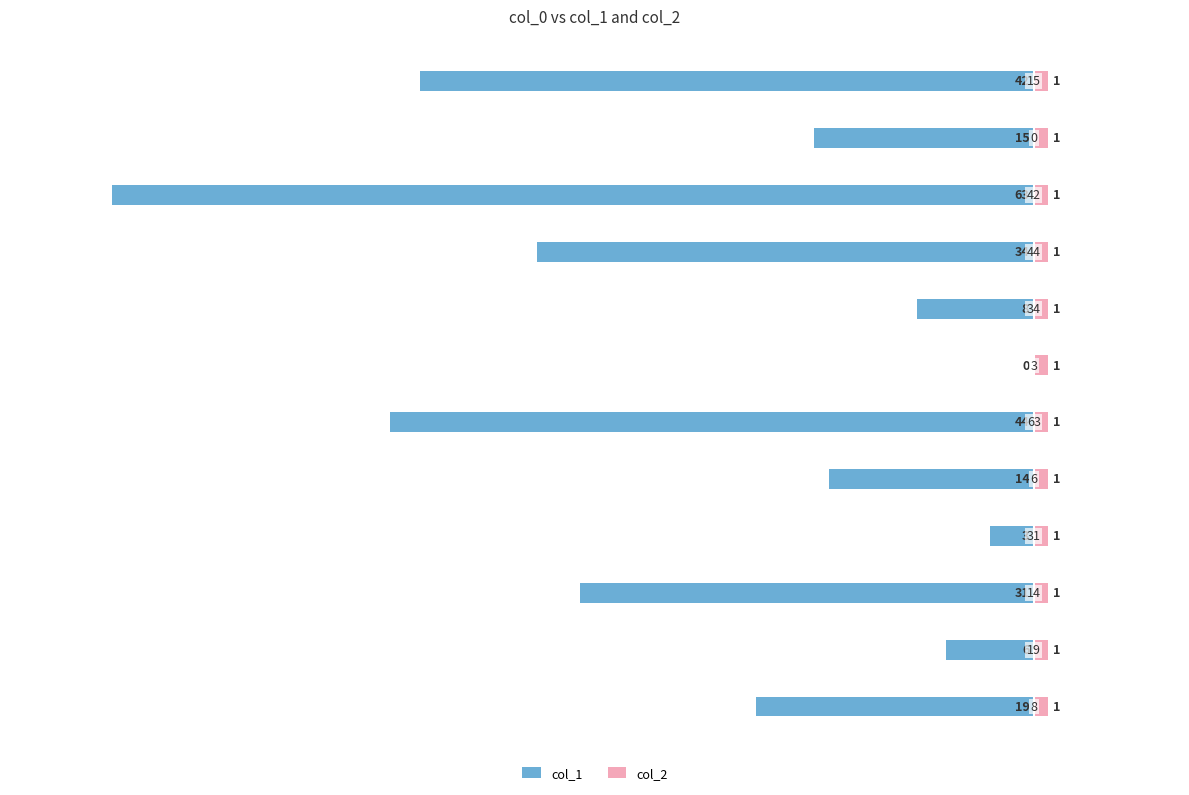

Which has a higher value, 7 or 1?

1